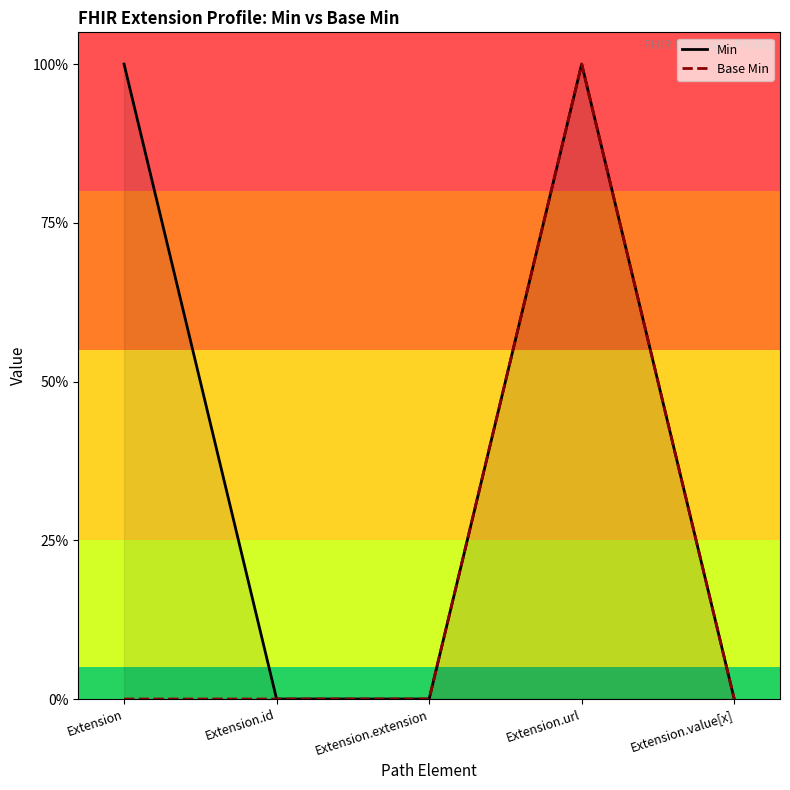

What is the sum of the Base Min values at Extension.url and Extension?

1